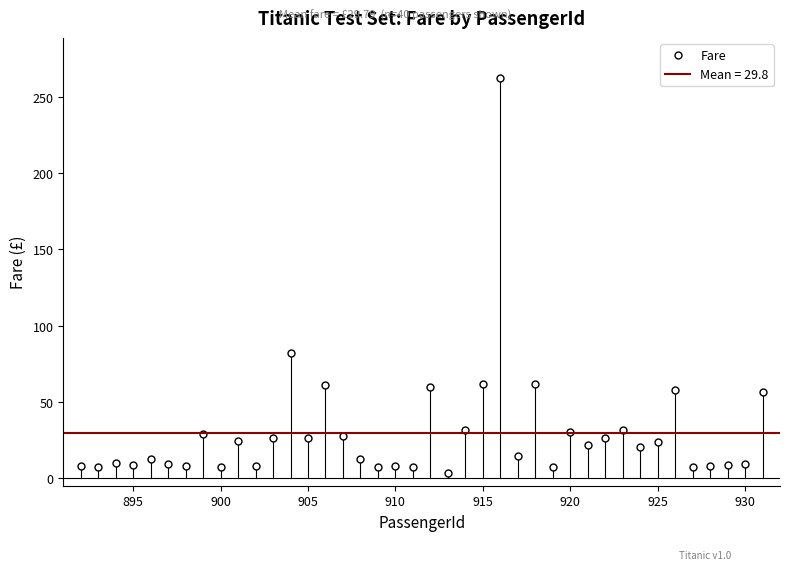

What is the value of the 20th point from the left?

7.2